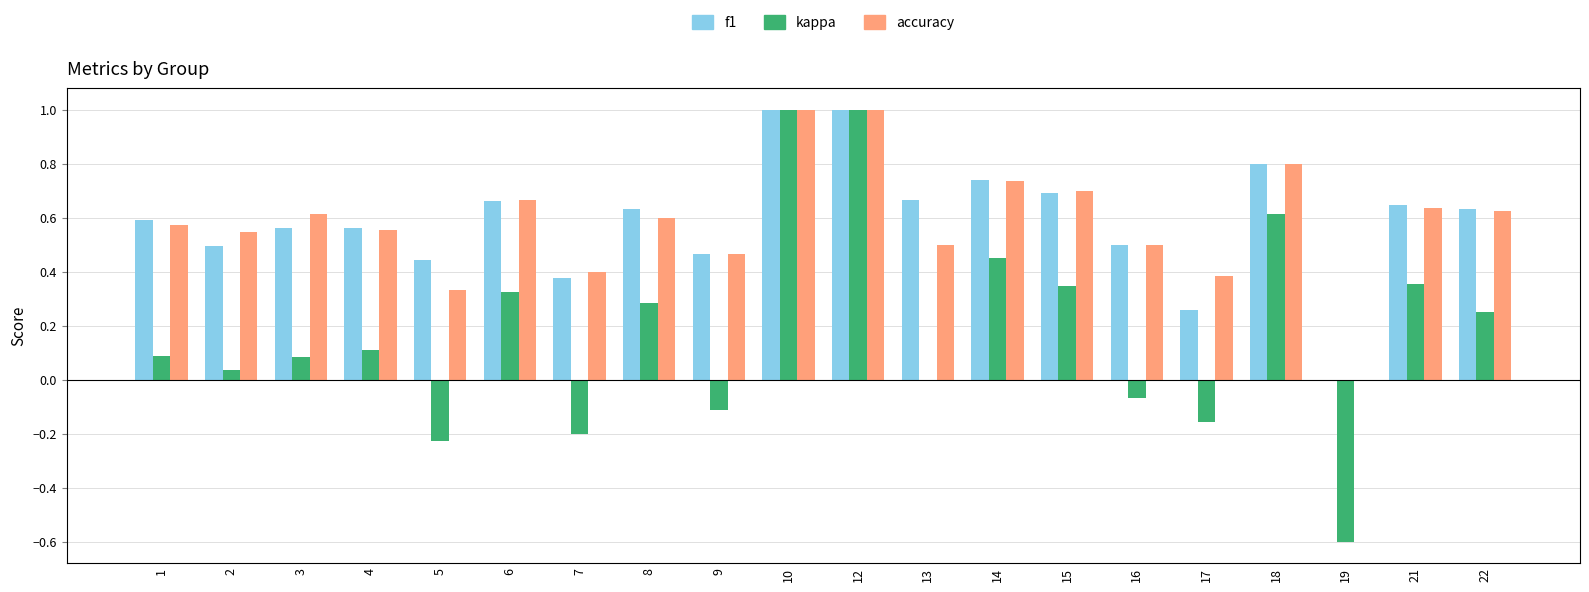

Which series changed the most between 4 and 14?

kappa